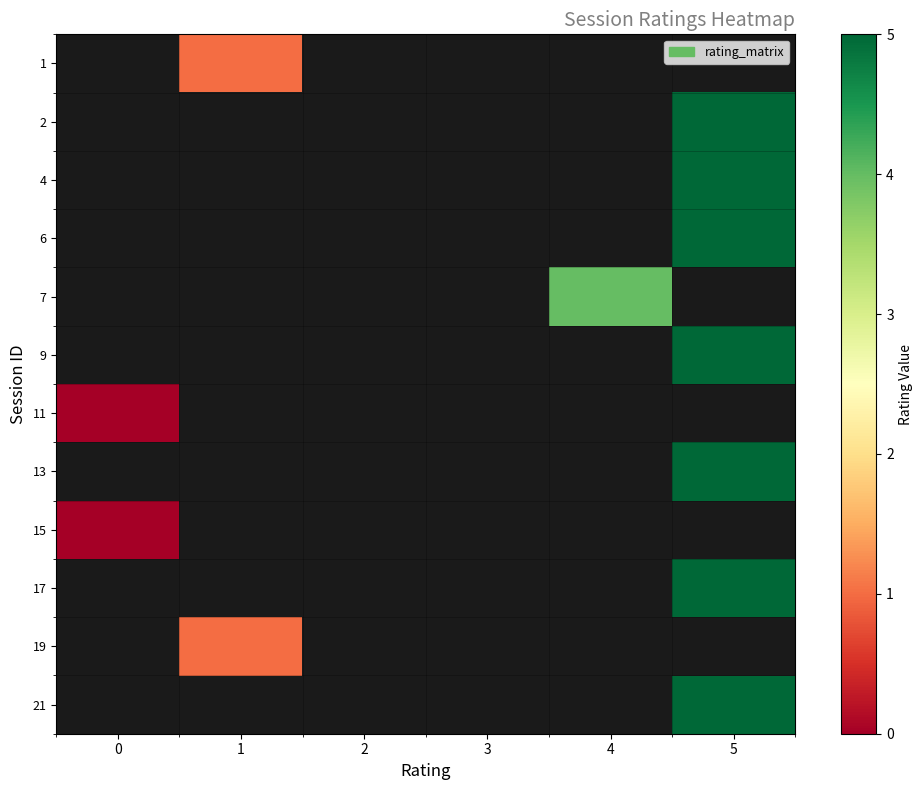

Is the value of 6 at 2 greater than the value of 15 at 1?

No